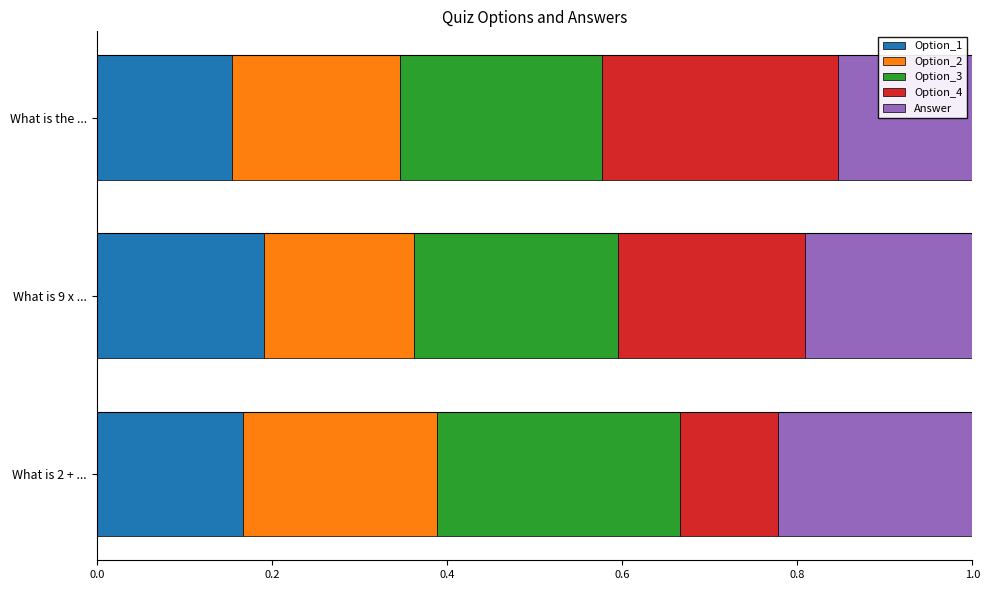

At which label does Option_1 reach its peak?

What is 9 x ...